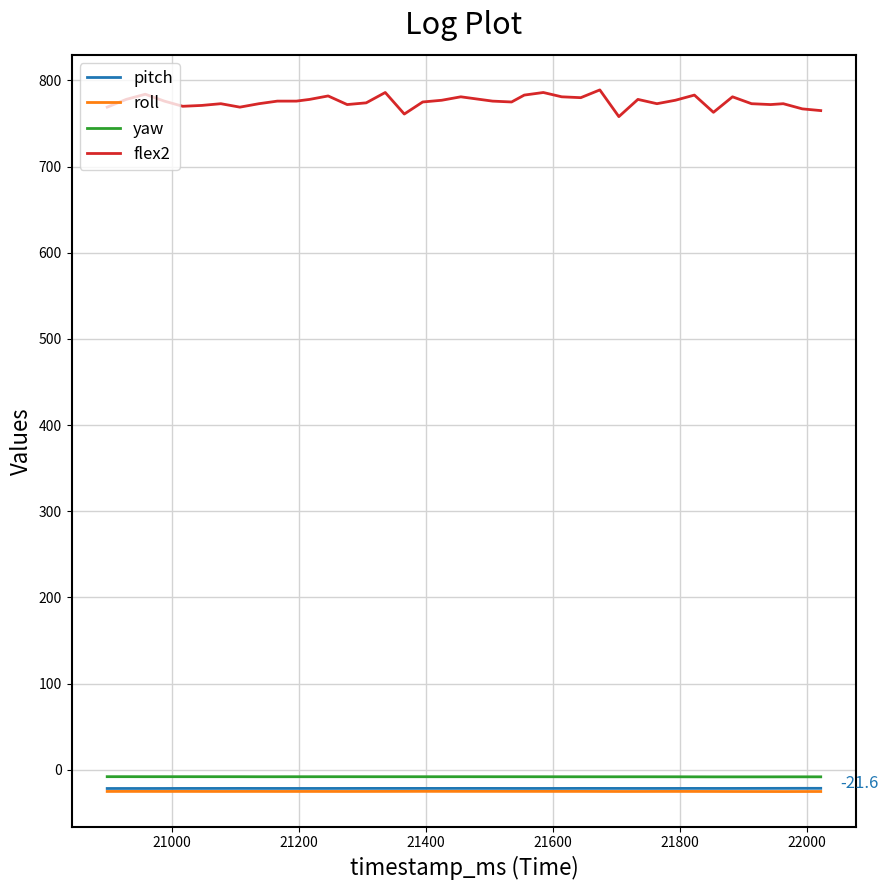

Which series has the widest spread of values?

flex2